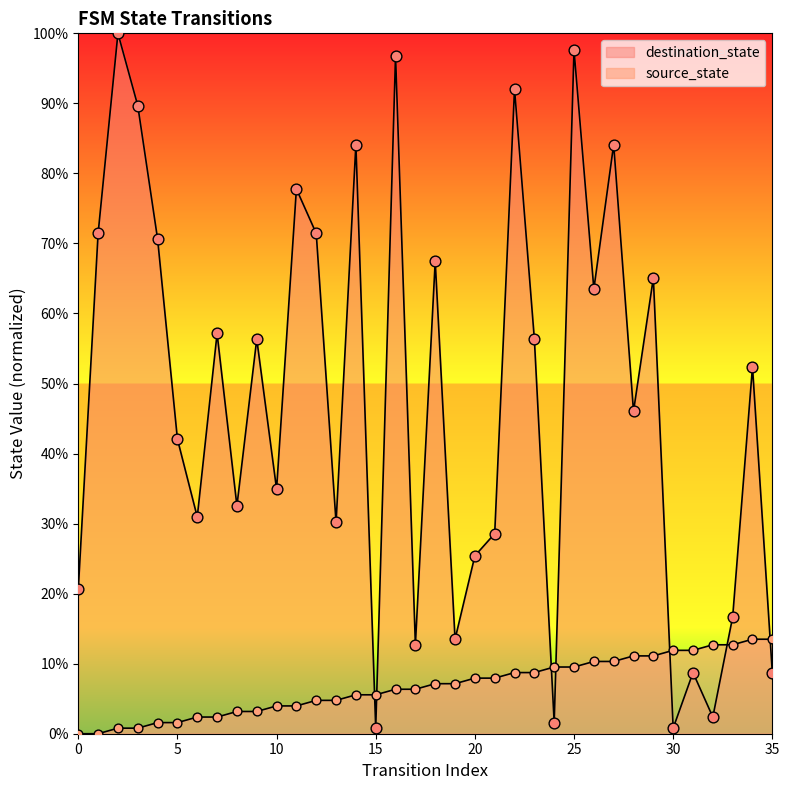

At how many categories does at least one series exceed 46?

19